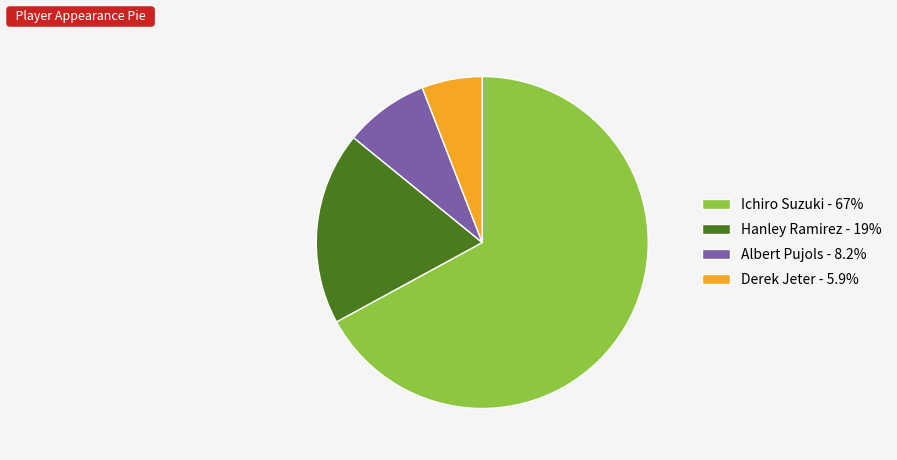

True or false: Derek Jeter accounts for 6% of the total.

True